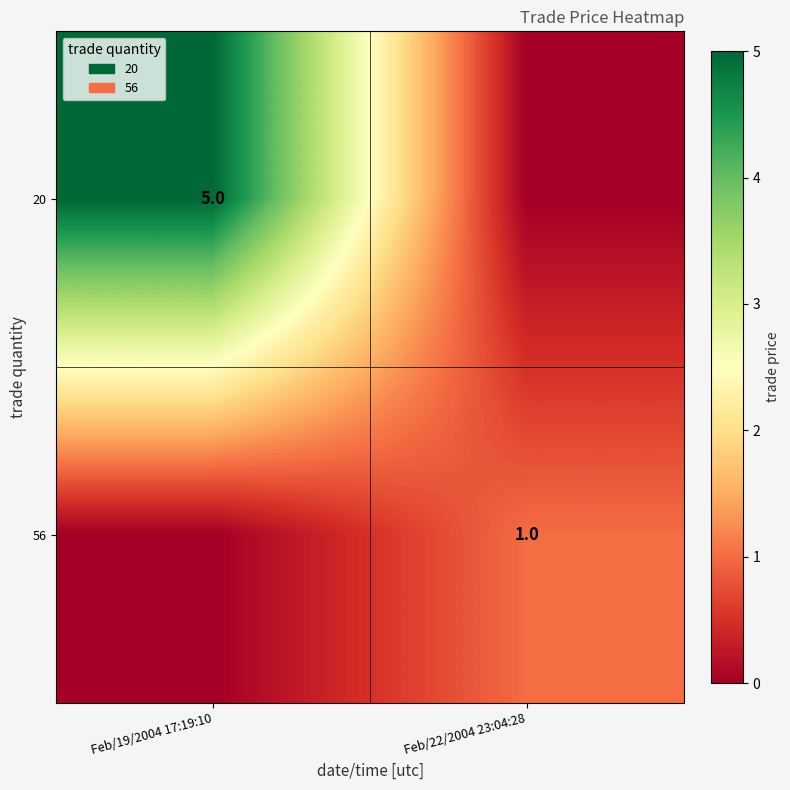

Which category has the lowest value across all series?

Feb/22/2004 23:04:28